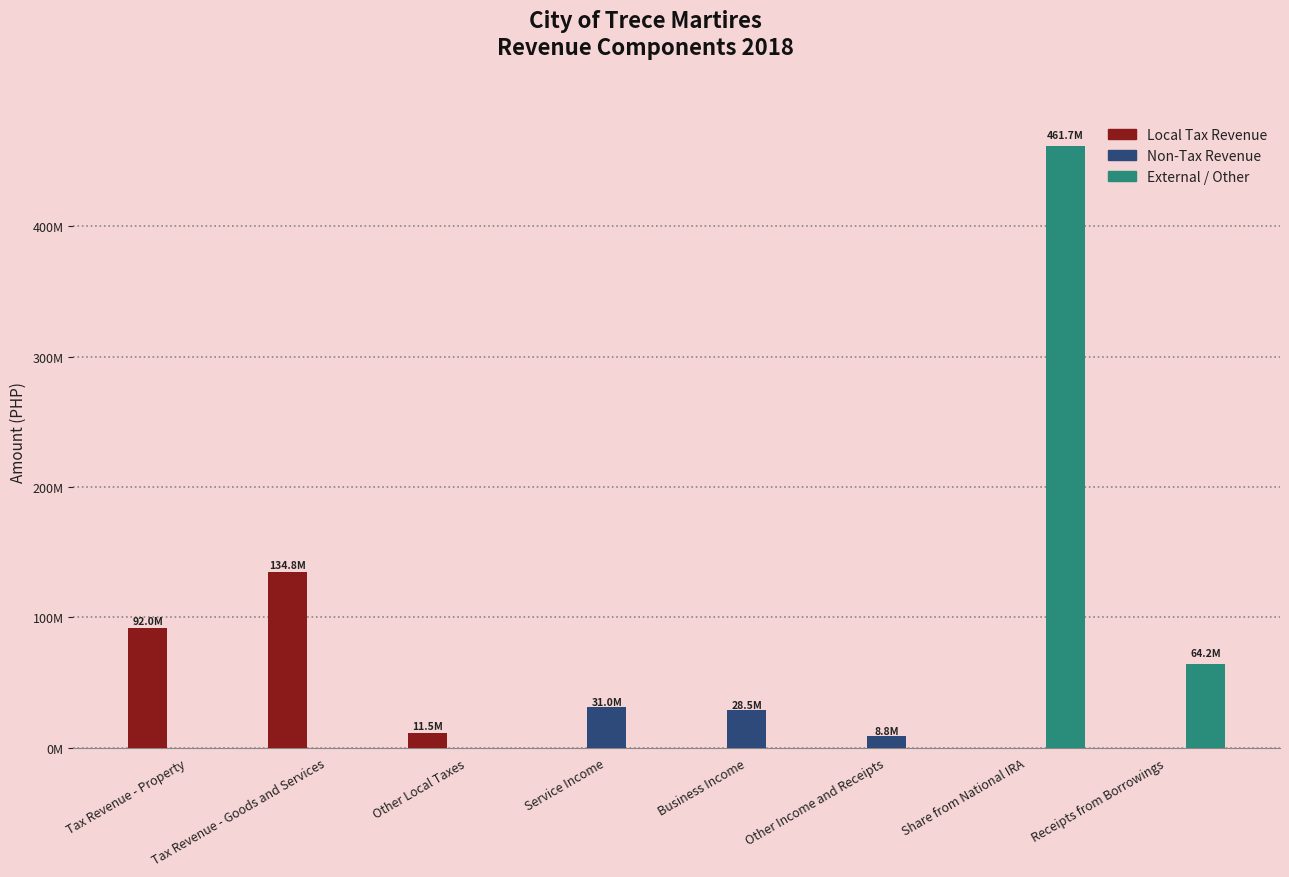

Does the chart contain stacked bars?

No